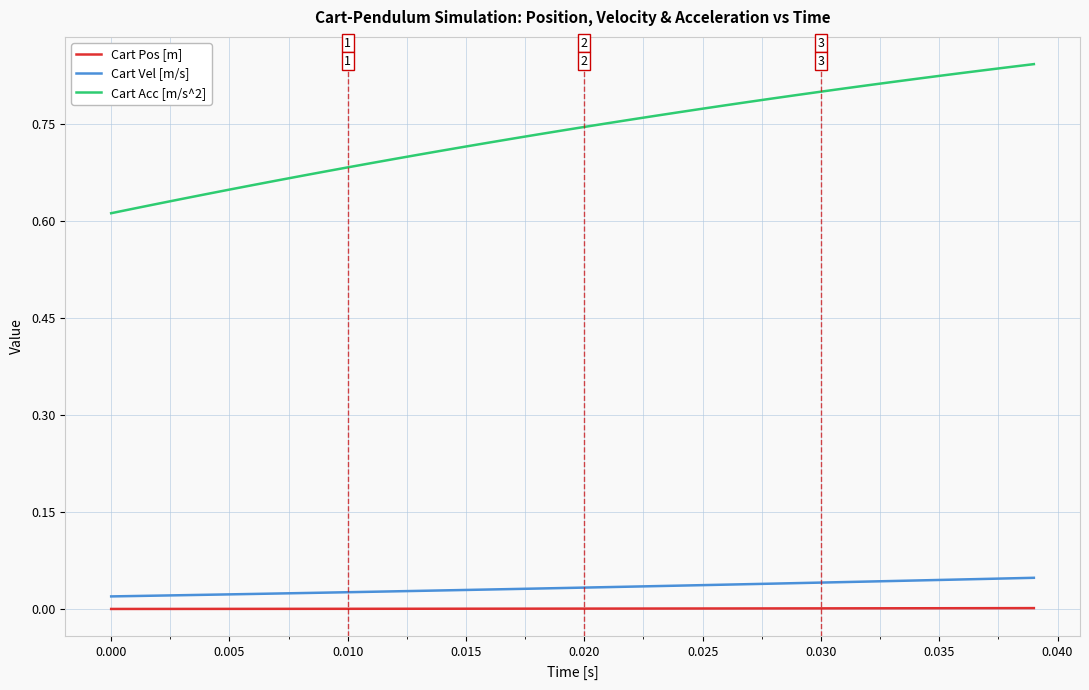

Which series has the largest total across all categories?

Cart Acc [m/s^2]